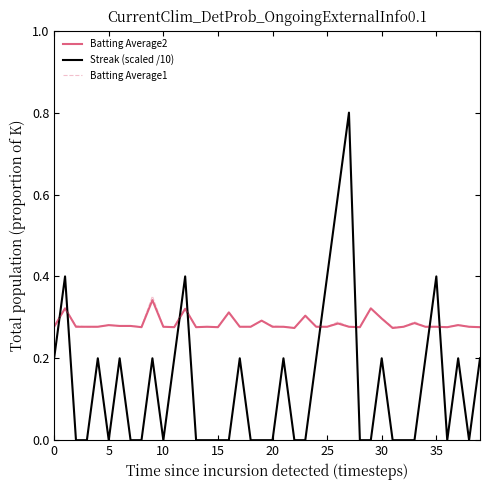

What is the maximum value shown in the chart?

0.8